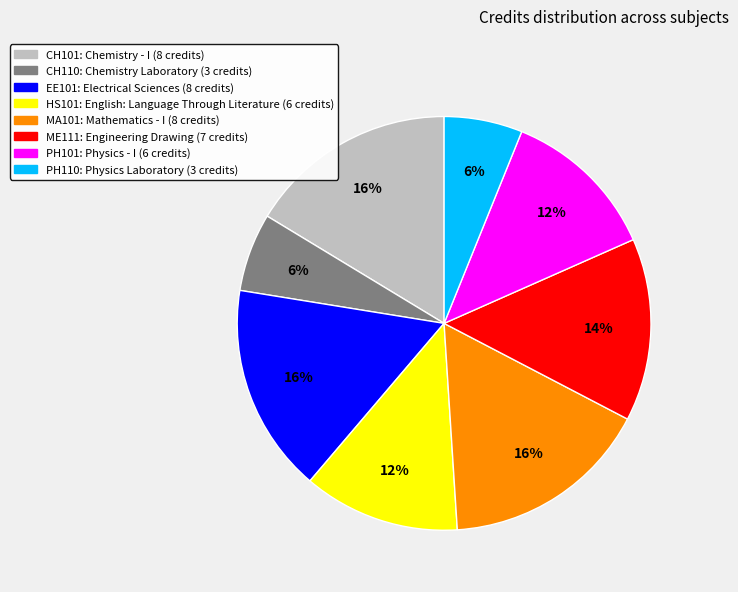

The MA101 slice represents 25% of the pie. True or false?

False